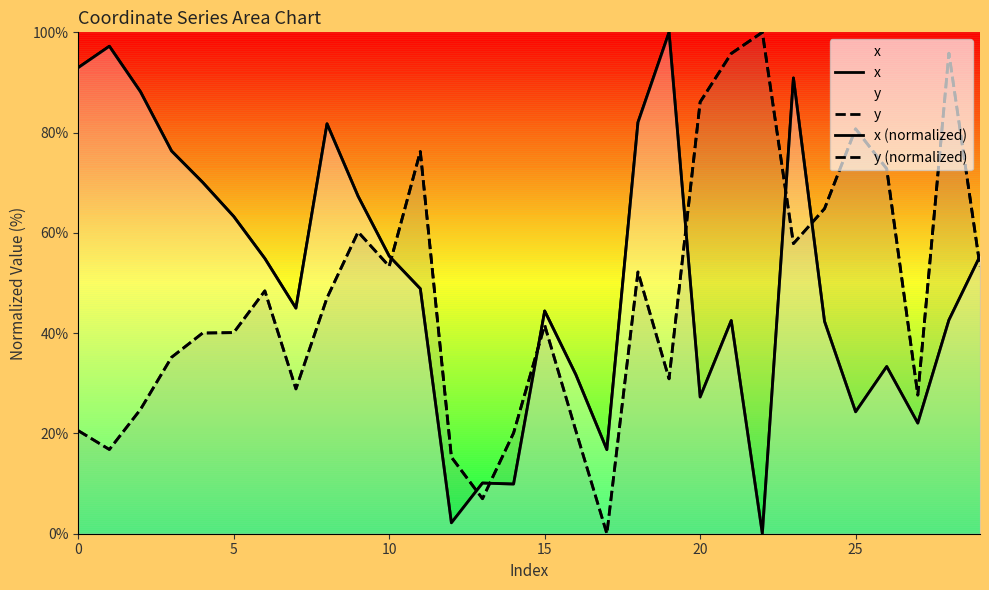

How many interior local peaks does the y (normalized) series have?

8